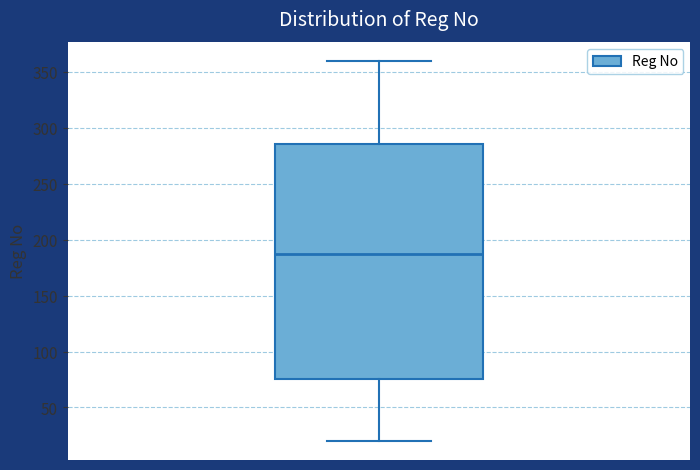

Where is the upper edge of the box on the y-axis? The values are not printed on the chart, so give them approximately, as read against the axis.

285